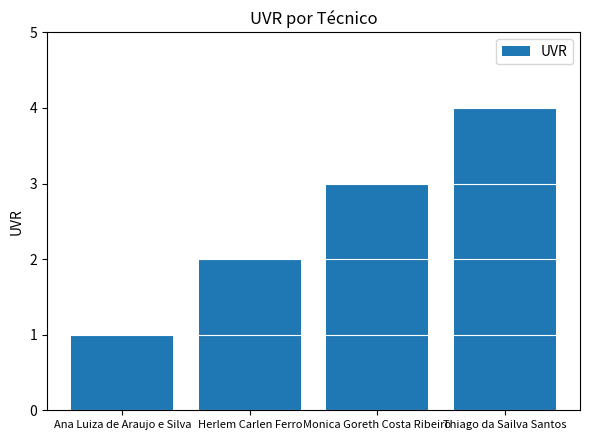

Approximately how many times larger is the value at Monica Goreth Costa Ribeiro compared to Ana Luiza de Araujo e Silva?

3.0